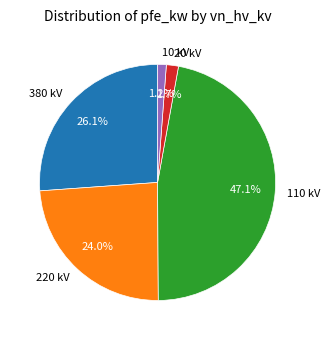

How many slices are in this pie chart?

5